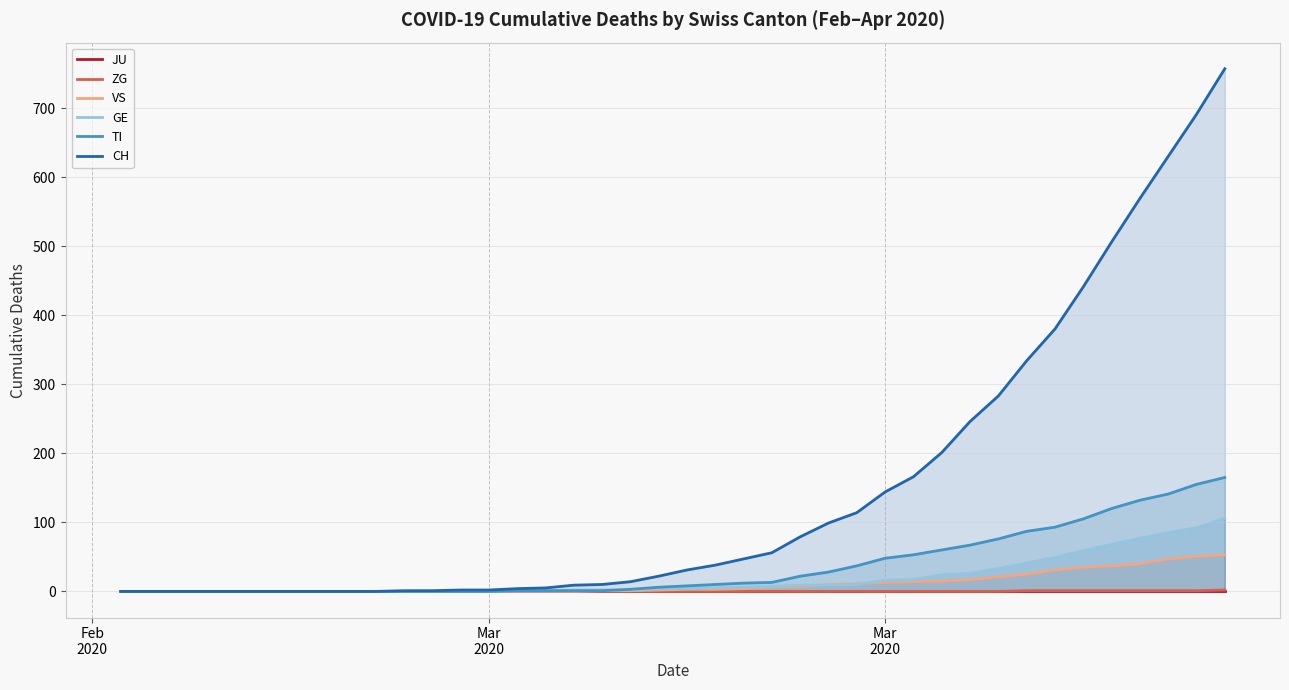

How many lines are shown in the chart?

6